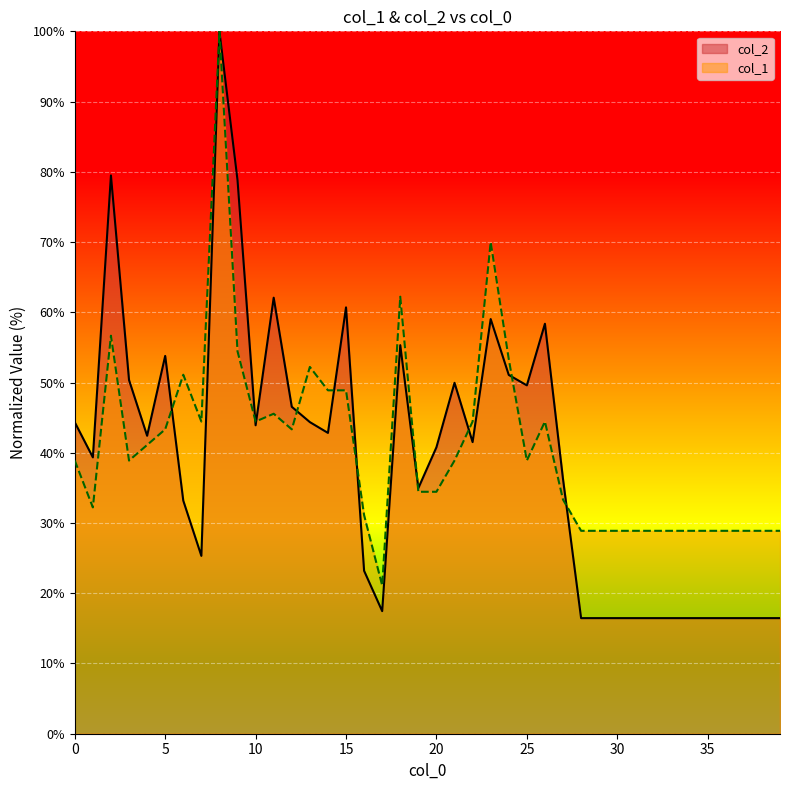

How many series are shown in this chart?

2